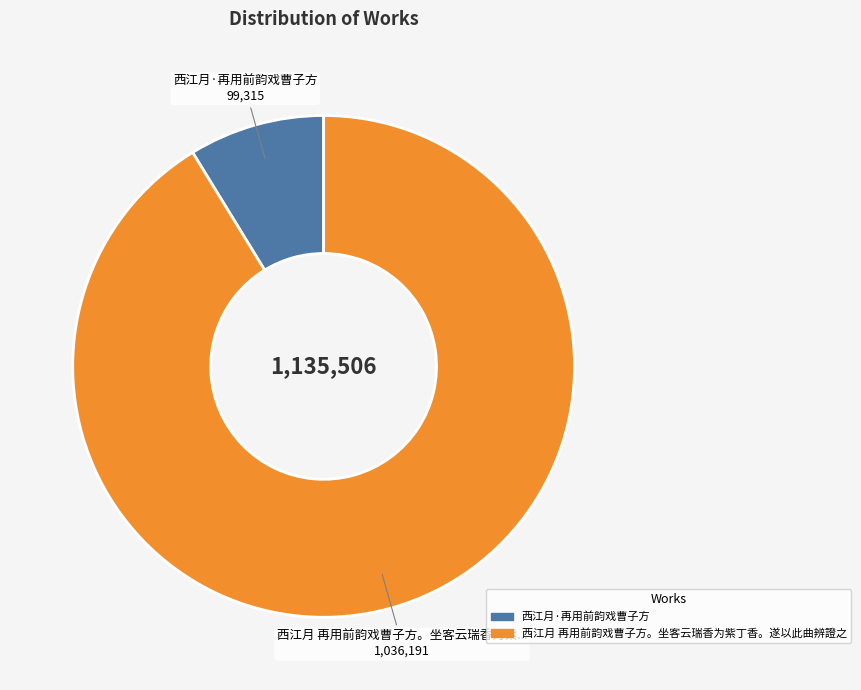

Combined, do 西江月 再用前韵戏曹子方。坐客云瑞香为紫丁香。遂以此曲辨證之 and 西江月·再用前韵戏曹子方 account for over 50%?

Yes